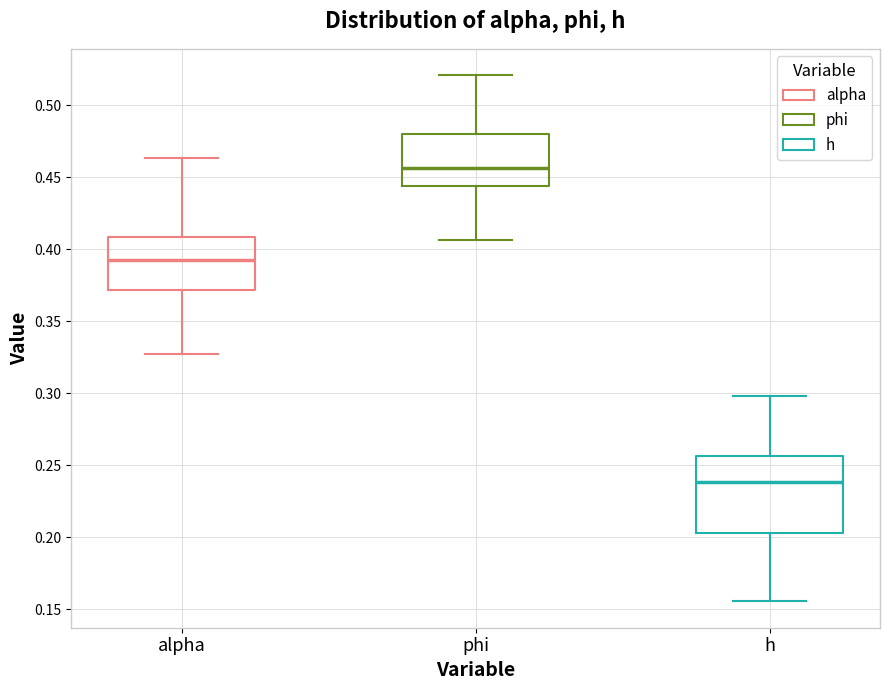

Where is the upper edge of the box for h on the y-axis? The values are not printed on the chart, so give them approximately, as read against the axis.

0.255